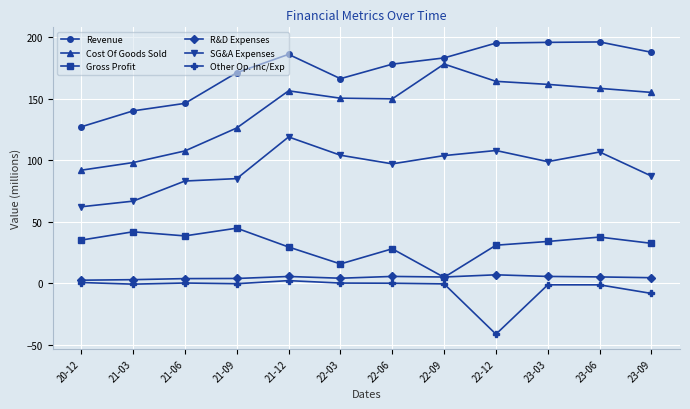

True or false: Gross Profit and Cost Of Goods Sold intersect in this chart.

False